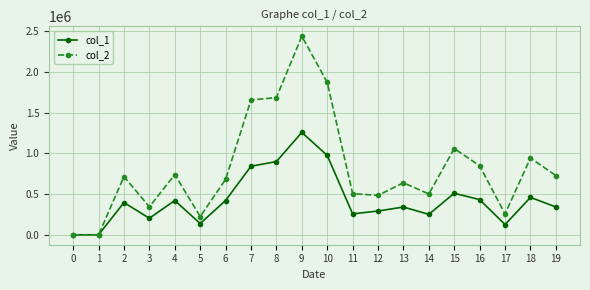

In col_2, how many points are higher than both neighbors (excluding endpoints)?

6